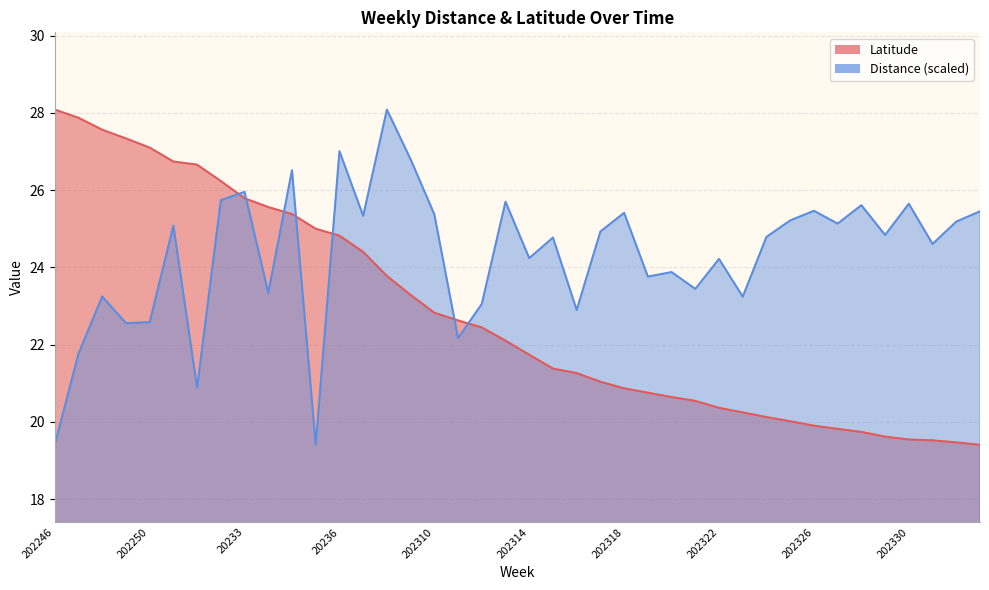

Which series ends up on top after the final intersection of Distance and Latitude?

Distance